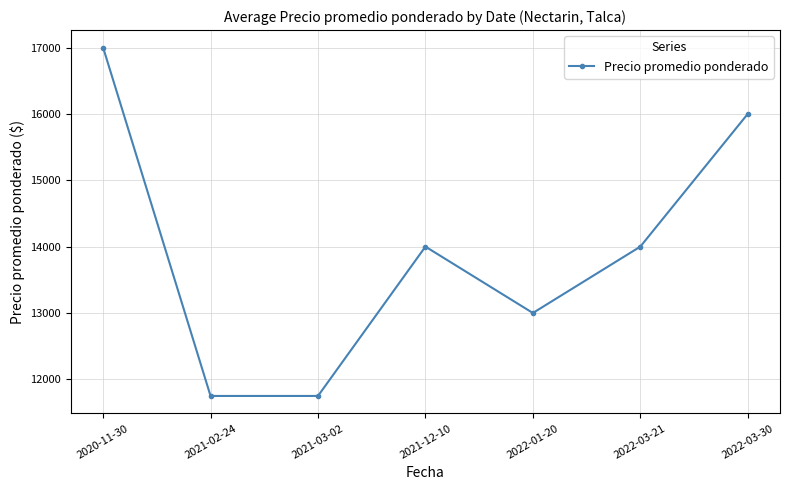

What is the average value?

13929